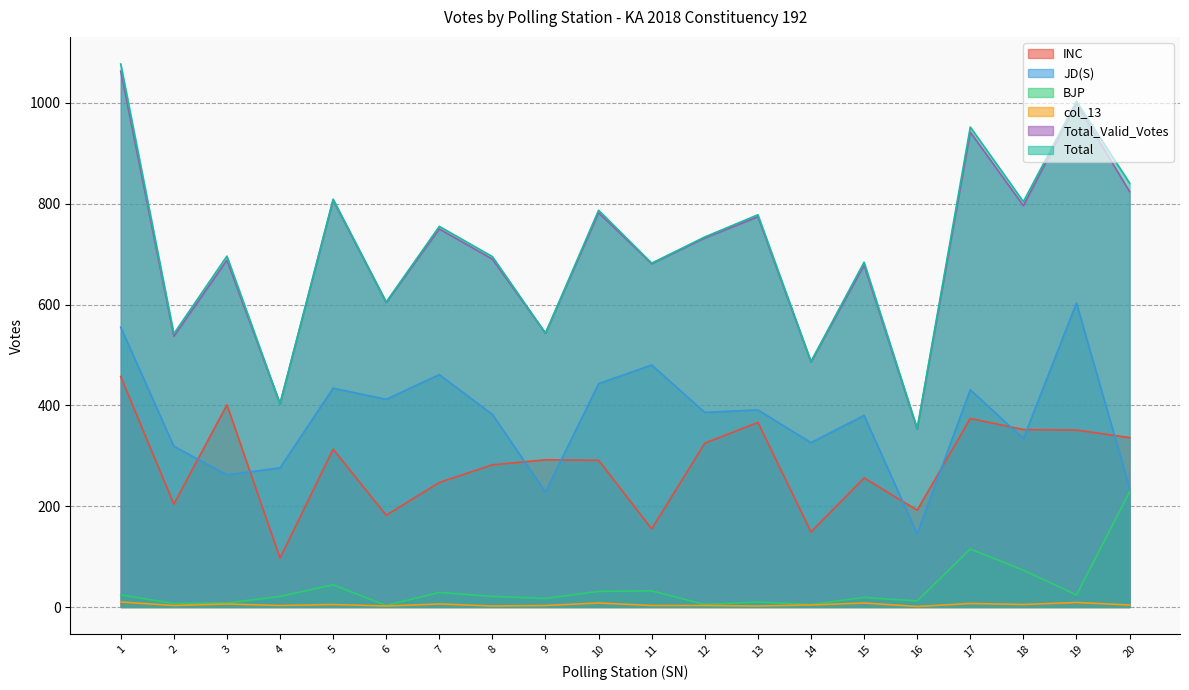

Rank the series at 20 from highest to lowest value.

Total, Total_Valid_Votes, INC, JD(S), BJP, col_13